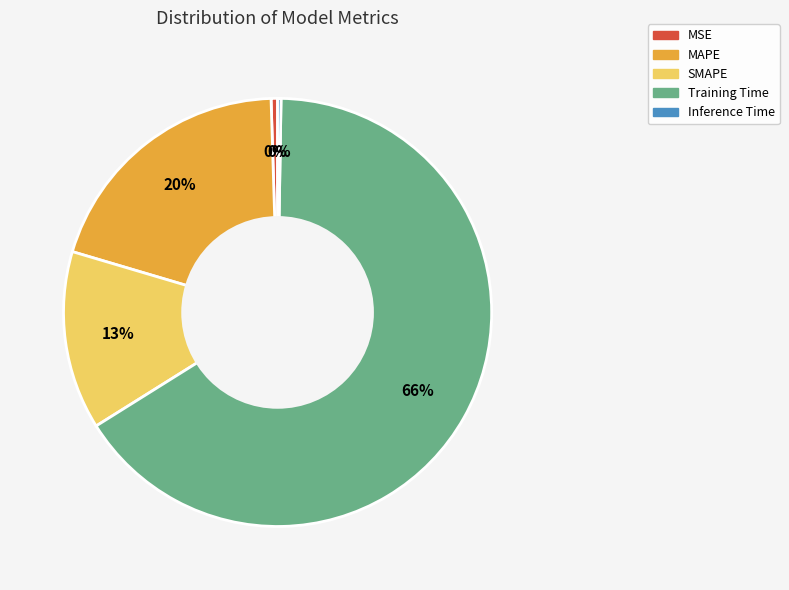

Which category has the biggest portion of the pie?

Training Time